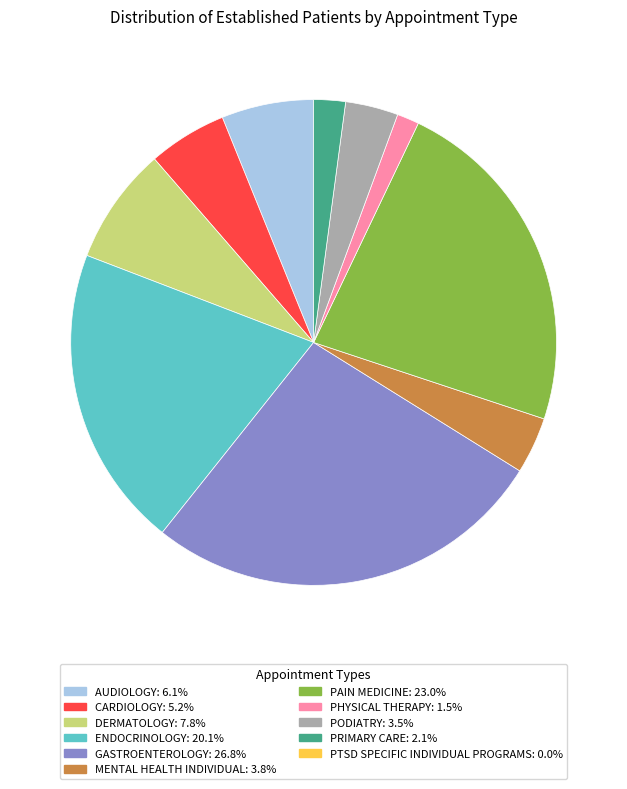

Does any single category account for the majority?

No